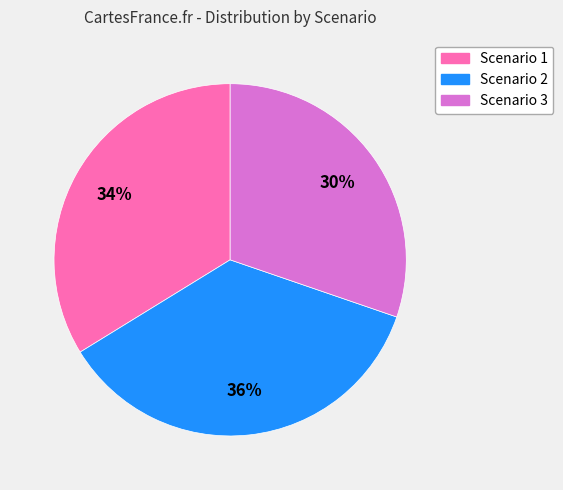

What percentage is the Scenario 3 slice, to the nearest percent?

30%